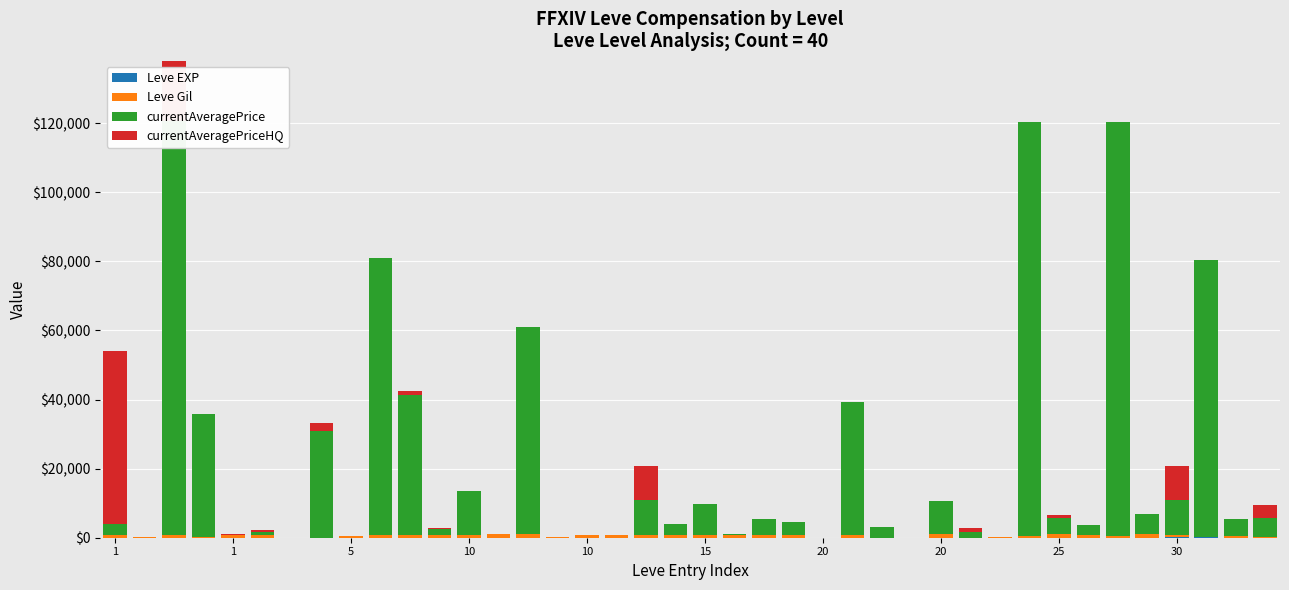

What is the highest value of the Leve Gil series?

990